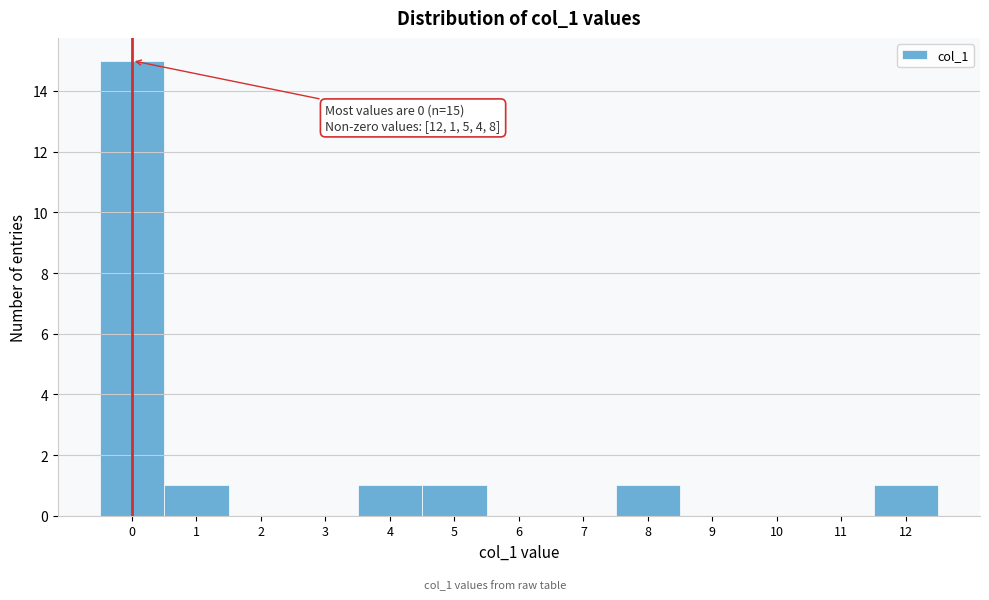

Over which range of the x-axis is the bar tallest?

-0.5 to 0.5